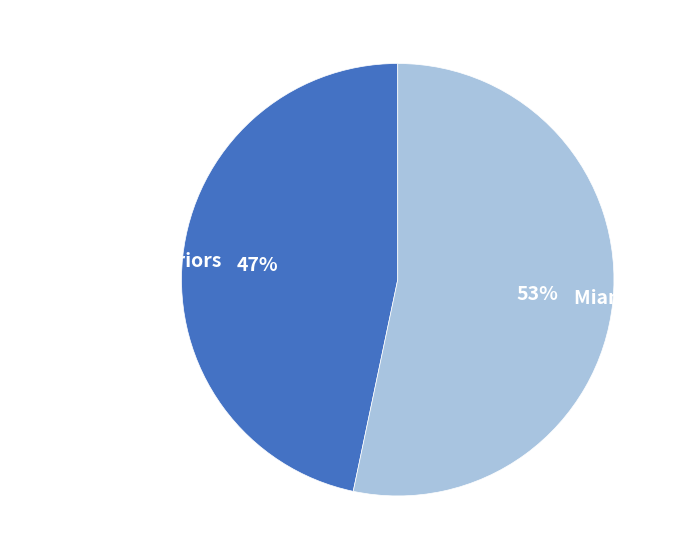

Which slice is the smallest?

Golden State Warriors